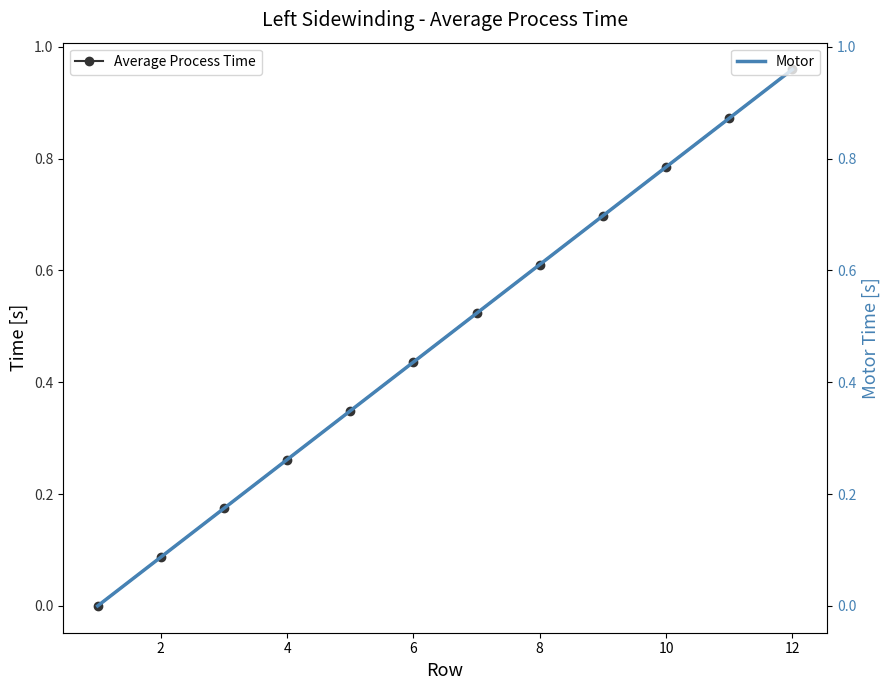

Which category has the highest value in the Average Process Time series?

12